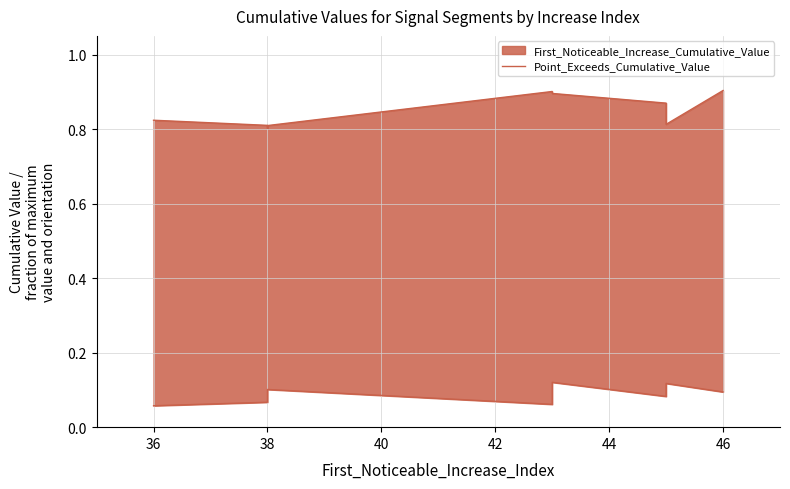

What is the maximum value for Point_Exceeds_Cumulative_Value?

0.9